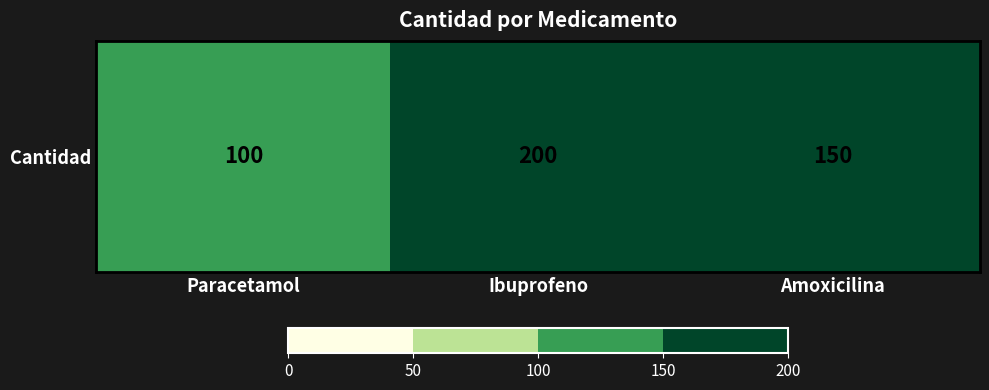

Count the values in the range 100 to 200.

3